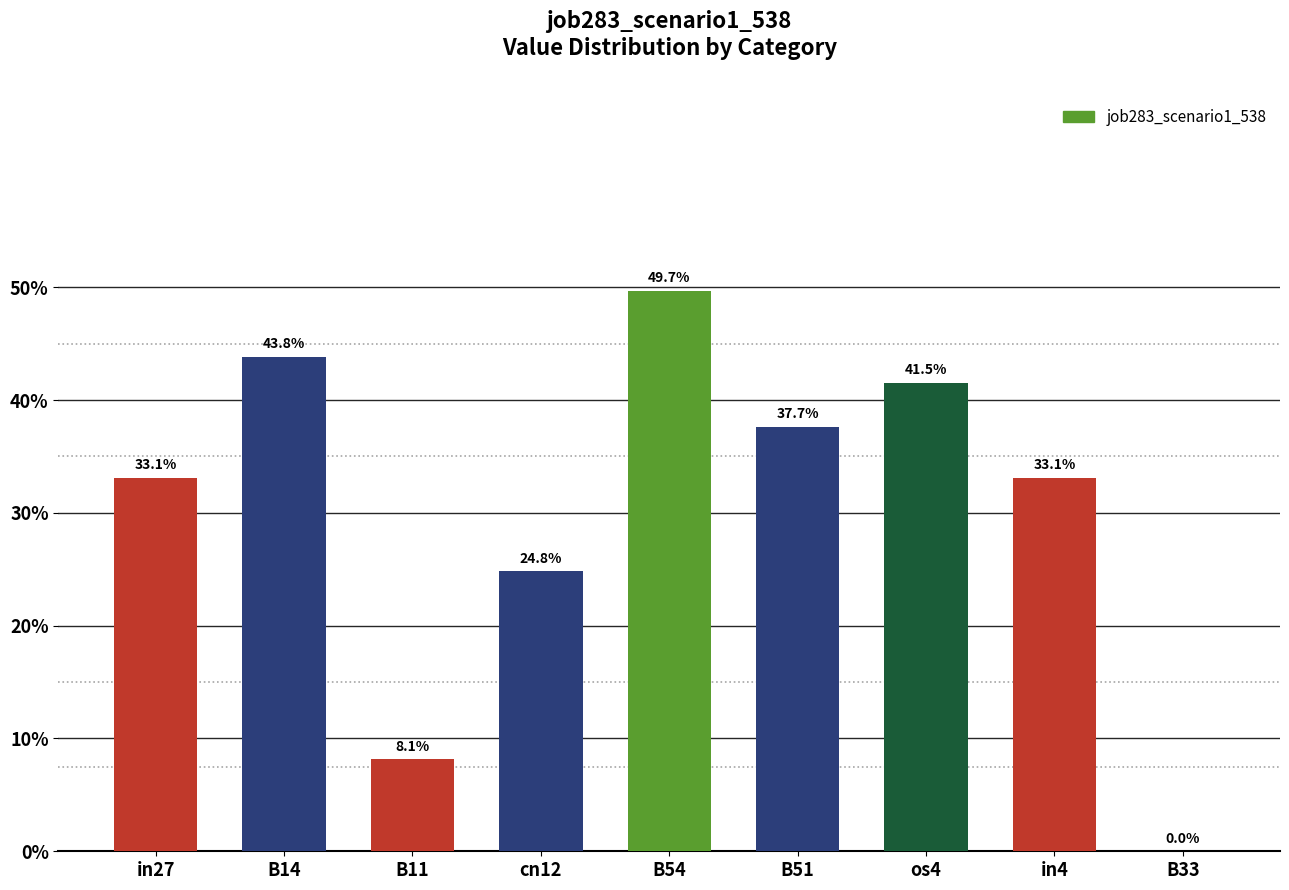

What is the average value?

0.3